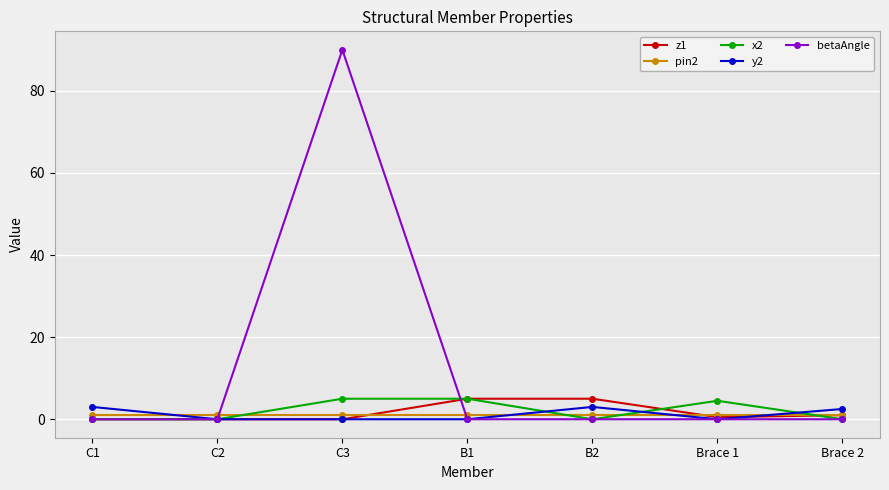

What is the maximum value for y2?

3.0